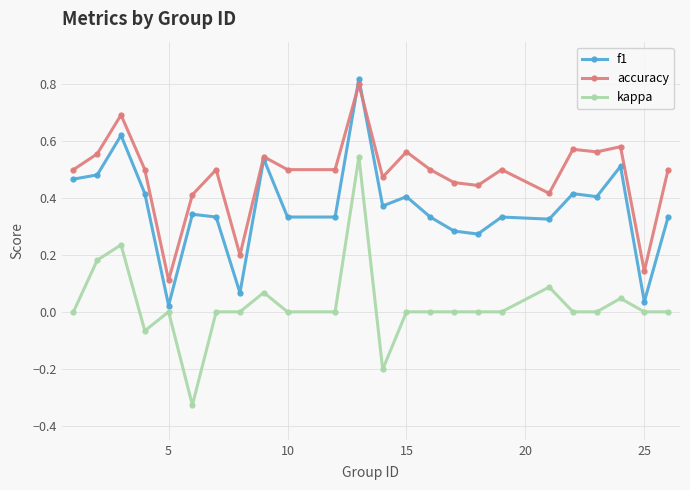

Count the number of categories in the chart.

24